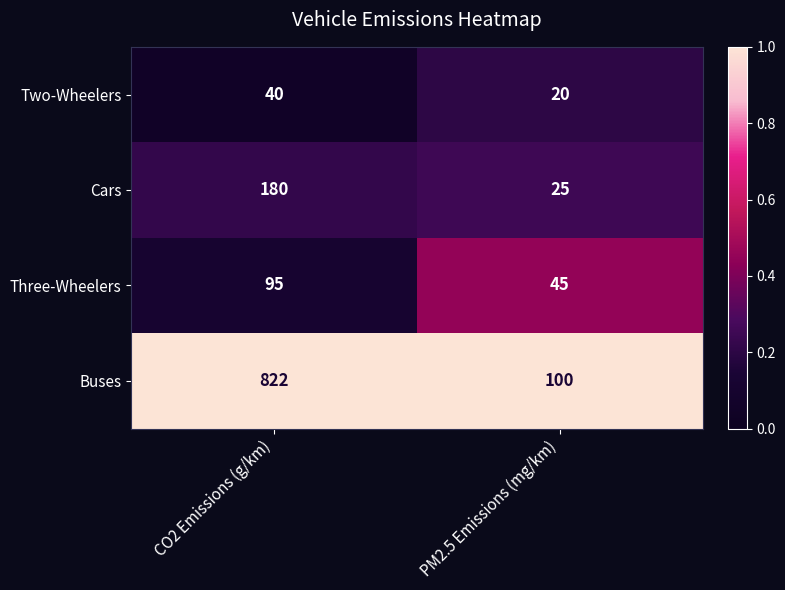

Reading right to left, what are all the values shown in this chart?

Two-Wheelers: 20	40
Cars: 25	180
Three-Wheelers: 45	95
Buses: 100	822